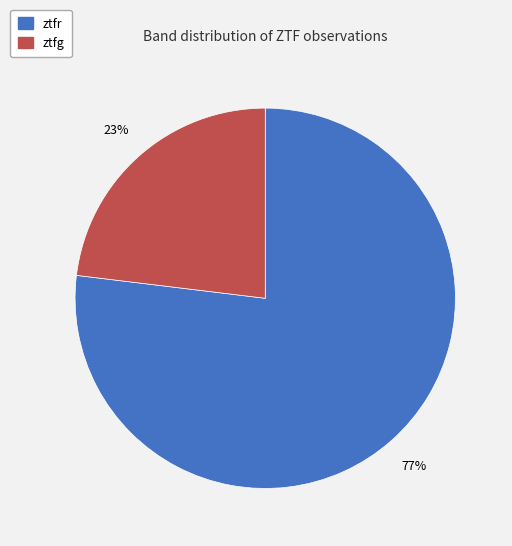

To the nearest percent, what portion does ztfg represent?

23%